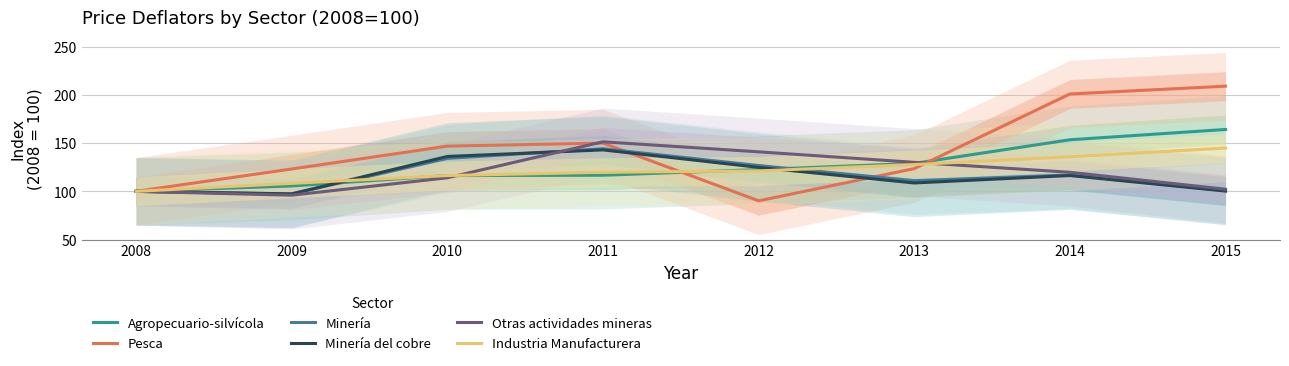

Which series has the widest spread of values?

Pesca